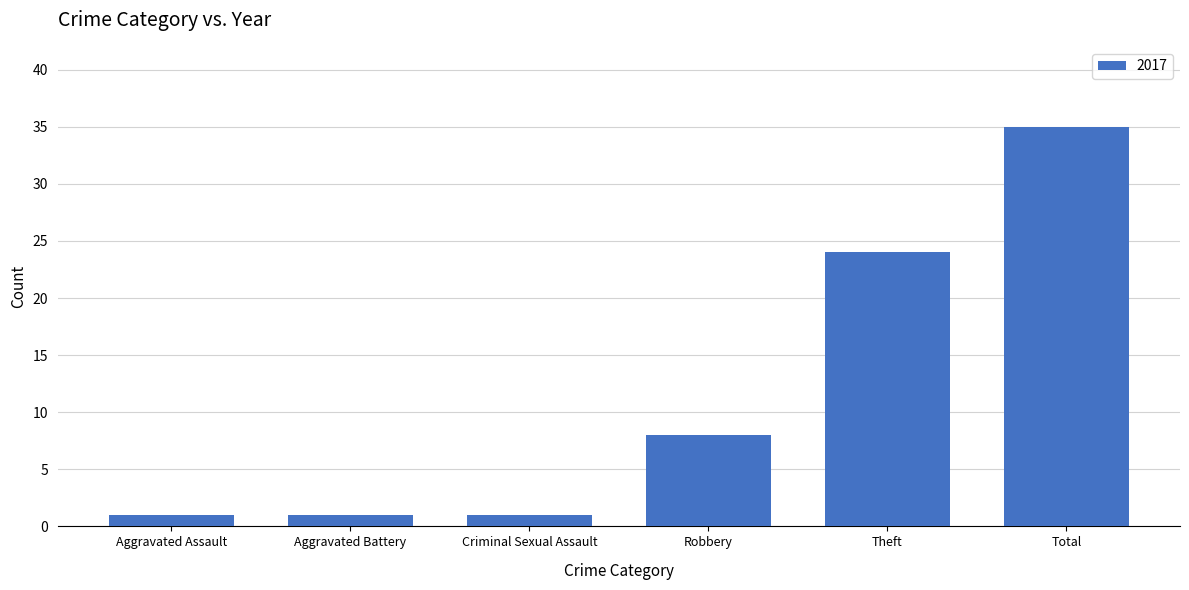

Reading right to left, transcribe all the data shown in this chart.

35	24	8	1	1	1